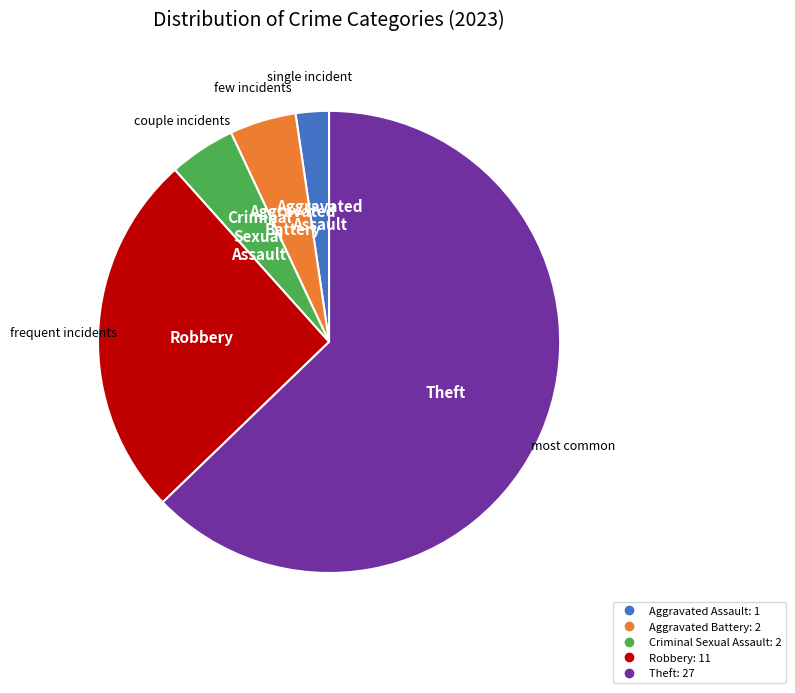

How many slices are in this pie chart?

5